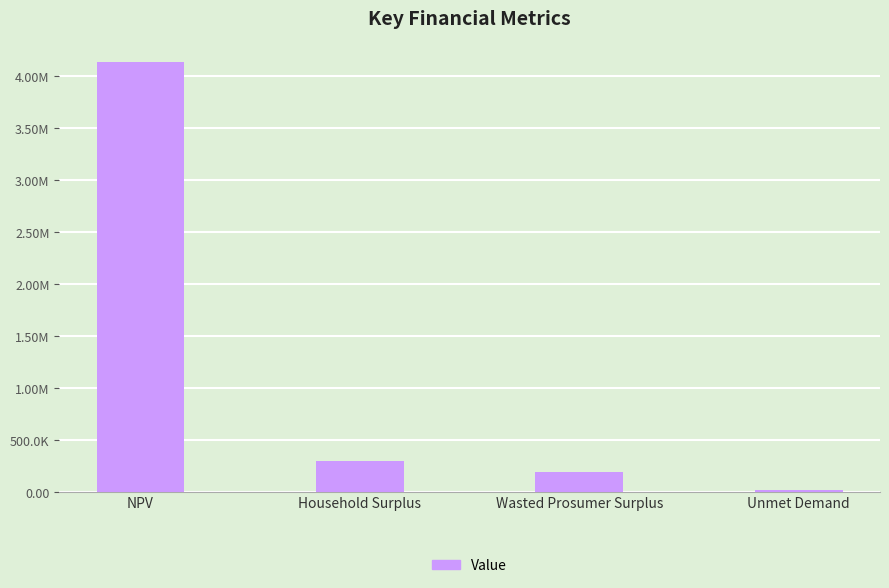

Does the chart contain any negative values?

No